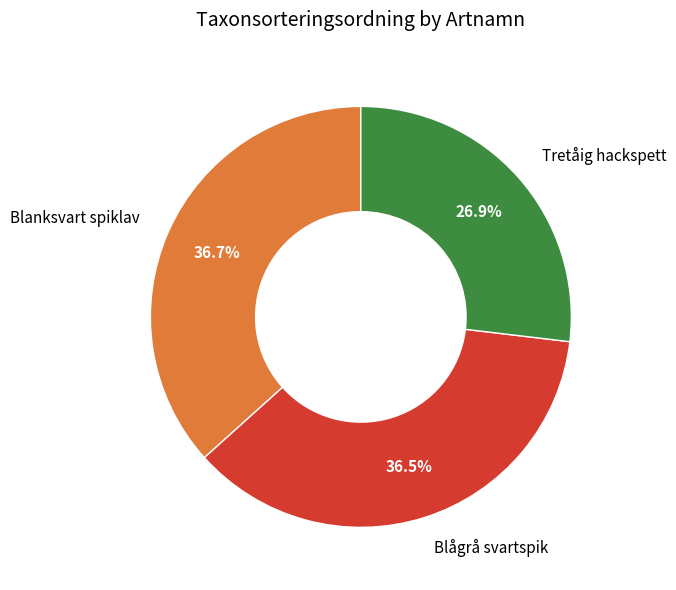

What percentage do Blanksvart spiklav and Tretåig hackspett together represent?

63.5%